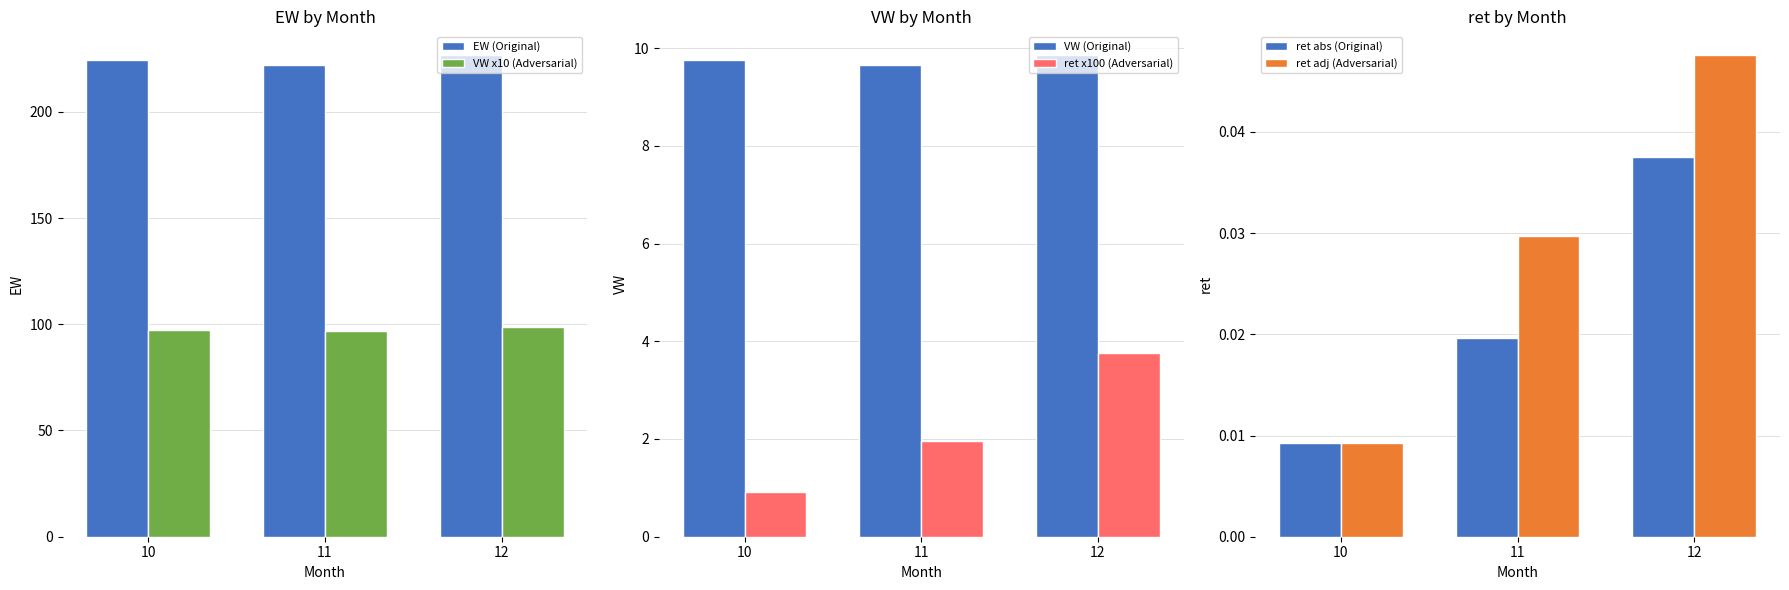

How many series are shown in this chart?

6